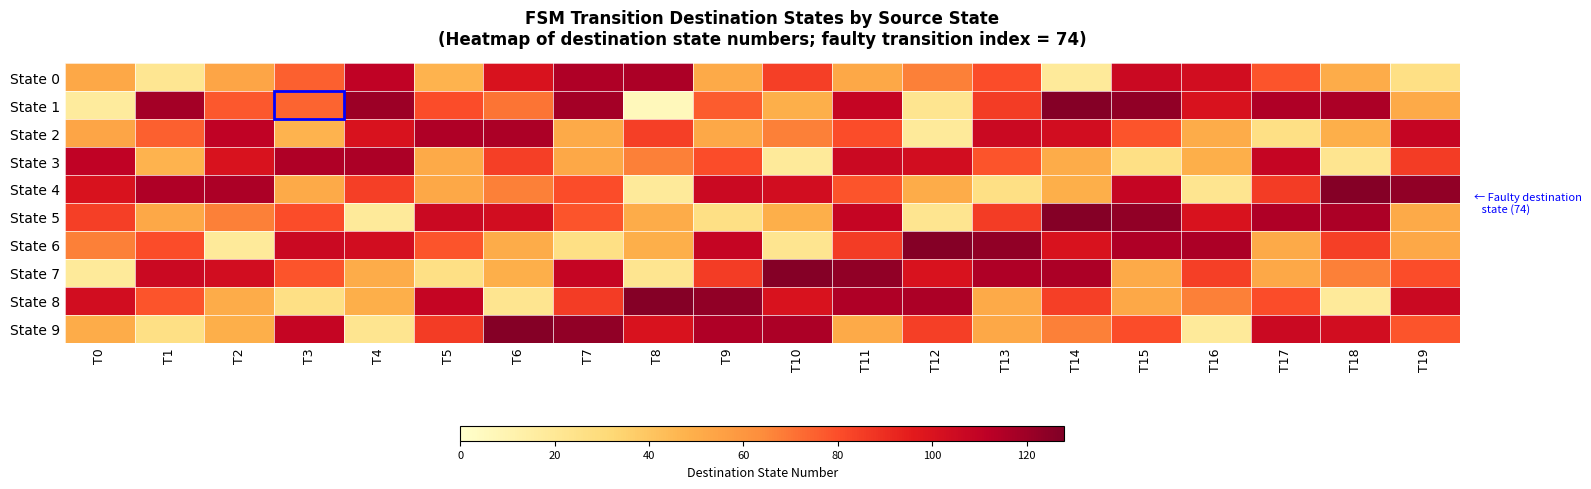

Reading right to left, list all the values displayed in this chart.

State 0: T19=26	T18=50	T17=78	T16=103	T15=106	T14=18	T13=80	T12=67	T11=52	T10=84	T9=51	T8=116	T7=115	T6=100	T5=47	T4=110	T3=75	T2=53	T1=21	T0=52
State 1: T19=51	T18=116	T17=115	T16=100	T15=123	T14=126	T13=85	T12=22	T11=108	T10=49	T9=76	T8=6	T7=118	T6=70	T5=80	T4=120	T3=74	T2=77	T1=118	T0=17
State 2: T19=108	T18=49	T17=26	T16=50	T15=78	T14=103	T13=106	T12=18	T11=80	T10=67	T9=52	T8=84	T7=51	T6=116	T5=115	T4=100	T3=47	T2=110	T1=75	T0=53
State 3: T19=85	T18=22	T17=108	T16=49	T15=26	T14=50	T13=78	T12=103	T11=106	T10=18	T9=80	T8=67	T7=52	T6=84	T5=51	T4=116	T3=115	T2=100	T1=47	T0=110
State 4: T19=123	T18=126	T17=85	T16=22	T15=108	T14=49	T13=26	T12=50	T11=78	T10=103	T9=106	T8=18	T7=80	T6=67	T5=52	T4=84	T3=51	T2=116	T1=115	T0=100
State 5: T19=51	T18=116	T17=115	T16=100	T15=123	T14=126	T13=85	T12=22	T11=108	T10=49	T9=26	T8=50	T7=78	T6=103	T5=106	T4=18	T3=80	T2=67	T1=52	T0=84
State 6: T19=52	T18=84	T17=51	T16=116	T15=115	T14=100	T13=123	T12=126	T11=85	T10=22	T9=108	T8=49	T7=26	T6=50	T5=78	T4=103	T3=106	T2=18	T1=80	T0=67
State 7: T19=80	T18=67	T17=52	T16=84	T15=51	T14=116	T13=115	T12=100	T11=123	T10=126	T9=85	T8=22	T7=108	T6=49	T5=26	T4=50	T3=78	T2=103	T1=106	T0=18
State 8: T19=106	T18=18	T17=80	T16=67	T15=52	T14=84	T13=51	T12=116	T11=115	T10=100	T9=123	T8=126	T7=85	T6=22	T5=108	T4=49	T3=26	T2=50	T1=78	T0=103
State 9: T19=78	T18=103	T17=106	T16=18	T15=80	T14=67	T13=52	T12=84	T11=51	T10=116	T9=115	T8=100	T7=123	T6=126	T5=85	T4=22	T3=108	T2=49	T1=26	T0=50